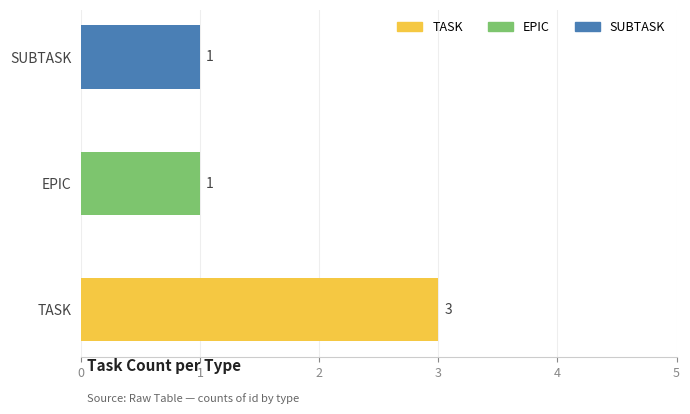

Count the number of categories in the chart.

3